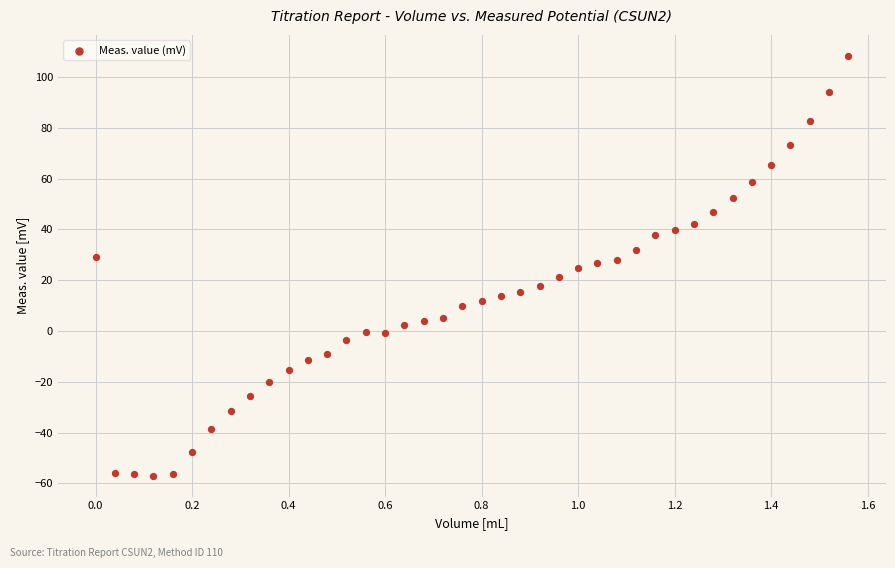

What is the range of Y values (max minus min)?

165.2